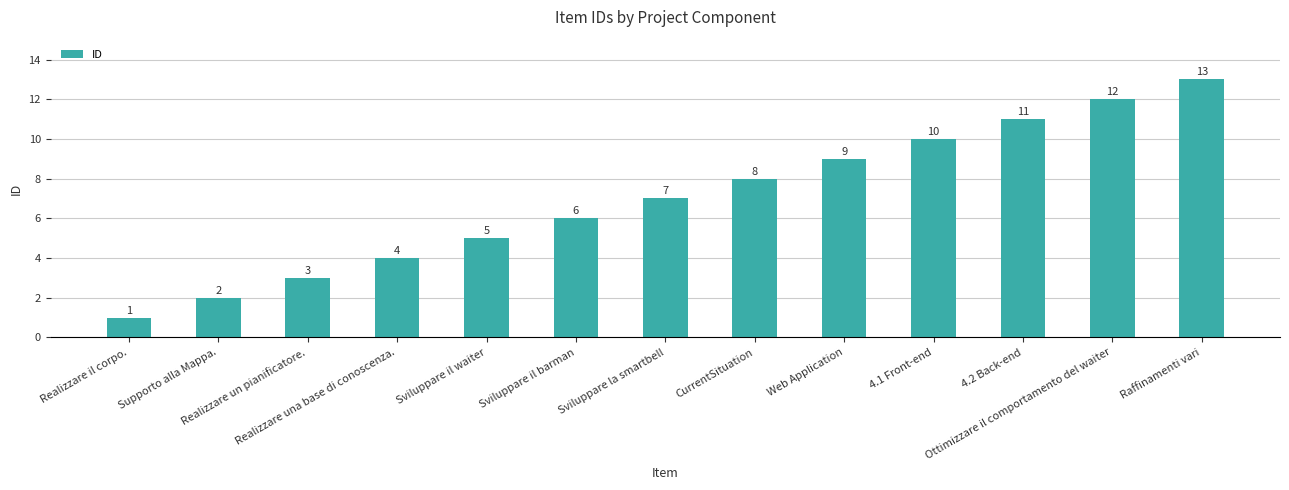

What is the smallest value displayed?

1